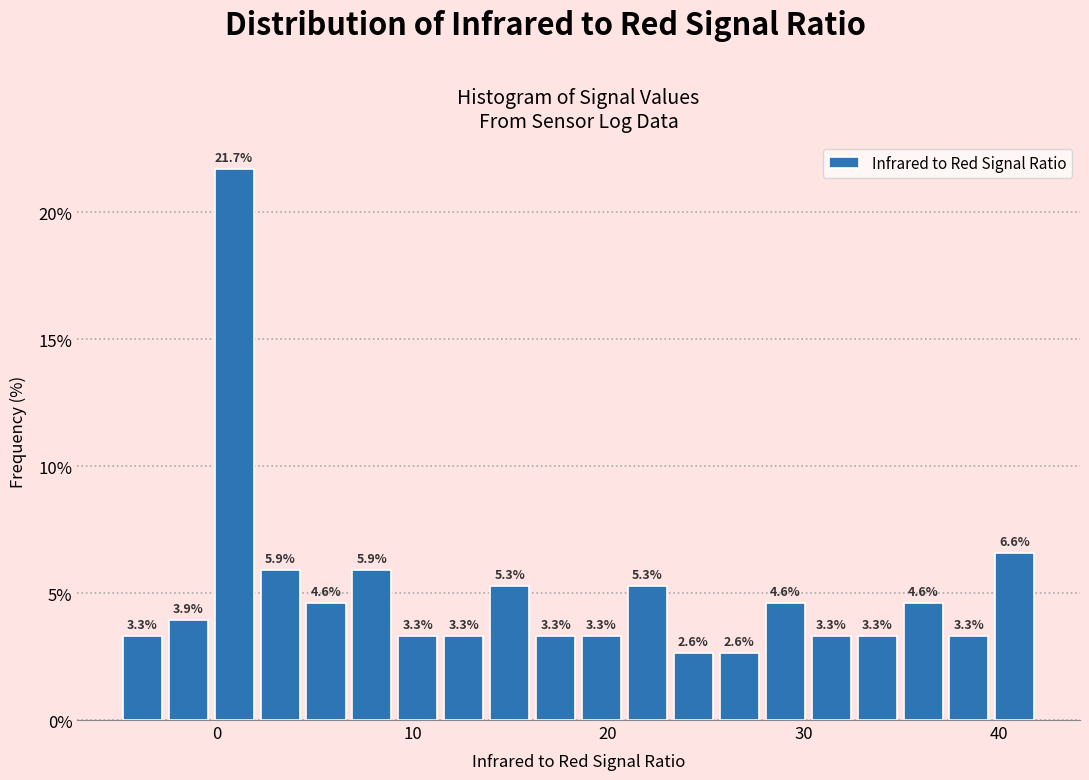

Around what value on the x-axis is the tallest bar? Give the approximate position of its centre, as read against the axis.

1